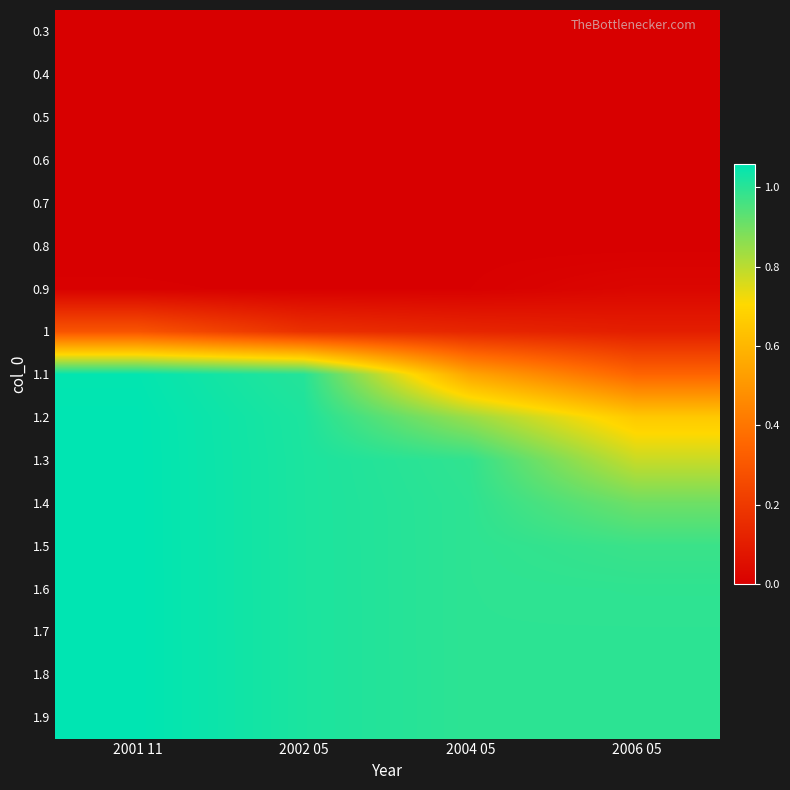

Reading right to left, extract all data points from this chart.

0.3: 2006 05=0.0	2004 05=0.0	2002 05=0.0	2001 11=0.0
0.4: 2006 05=0.0	2004 05=0.0	2002 05=0.0	2001 11=0.0
0.5: 2006 05=0.0	2004 05=0.0	2002 05=0.0	2001 11=0.0
0.6: 2006 05=0.0	2004 05=0.0	2002 05=0.0	2001 11=0.0
0.7: 2006 05=0.0	2004 05=0.0	2002 05=0.0	2001 11=0.0
0.8: 2006 05=0.0	2004 05=0.0	2002 05=0.0	2001 11=0.0
0.9: 2006 05=0.0	2004 05=0.0	2002 05=0.0	2001 11=0.0
1: 2006 05=0.1	2004 05=0.1	2002 05=0.2	2001 11=0.3
1.1: 2006 05=0.3	2004 05=0.5	2002 05=1.0	2001 11=1.1
1.2: 2006 05=0.7	2004 05=0.8	2002 05=1.0	2001 11=1.1
1.3: 2006 05=0.8	2004 05=1.0	2002 05=1.0	2001 11=1.1
1.4: 2006 05=0.9	2004 05=1.0	2002 05=1.0	2001 11=1.1
1.5: 2006 05=1.0	2004 05=1.0	2002 05=1.0	2001 11=1.1
1.6: 2006 05=1.0	2004 05=1.0	2002 05=1.0	2001 11=1.1
1.7: 2006 05=1.0	2004 05=1.0	2002 05=1.0	2001 11=1.1
1.8: 2006 05=1.0	2004 05=1.0	2002 05=1.0	2001 11=1.1
1.9: 2006 05=1.0	2004 05=1.0	2002 05=1.0	2001 11=1.1